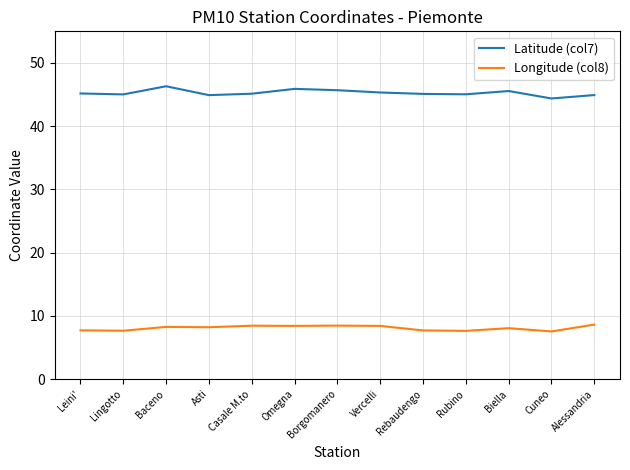

List the series in order of their overall mean, highest first.

Latitude (col7), Longitude (col8)